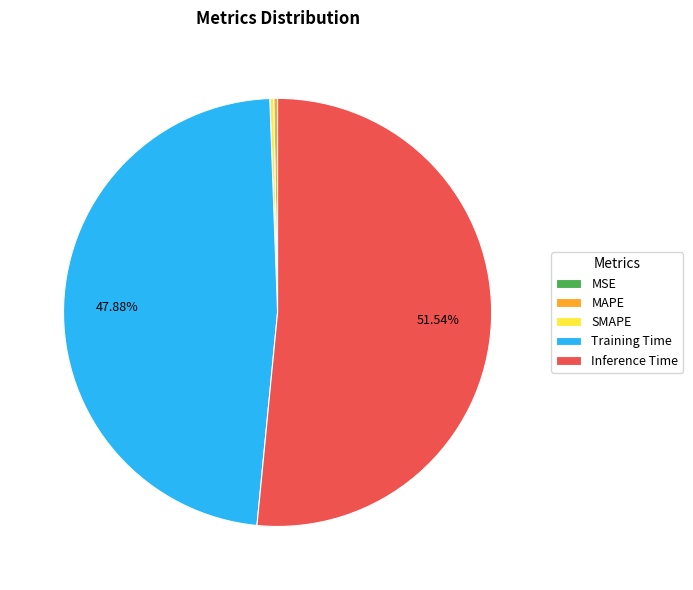

Is MAPE the majority of the pie?

No